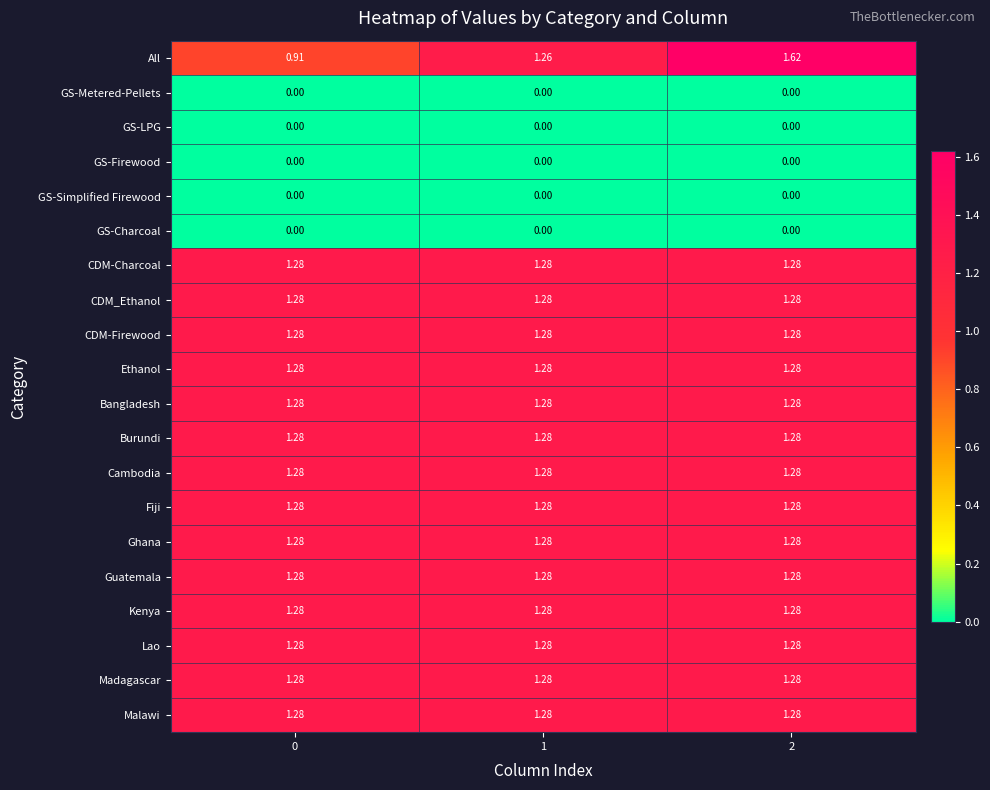

Which series has the widest spread of values?

All